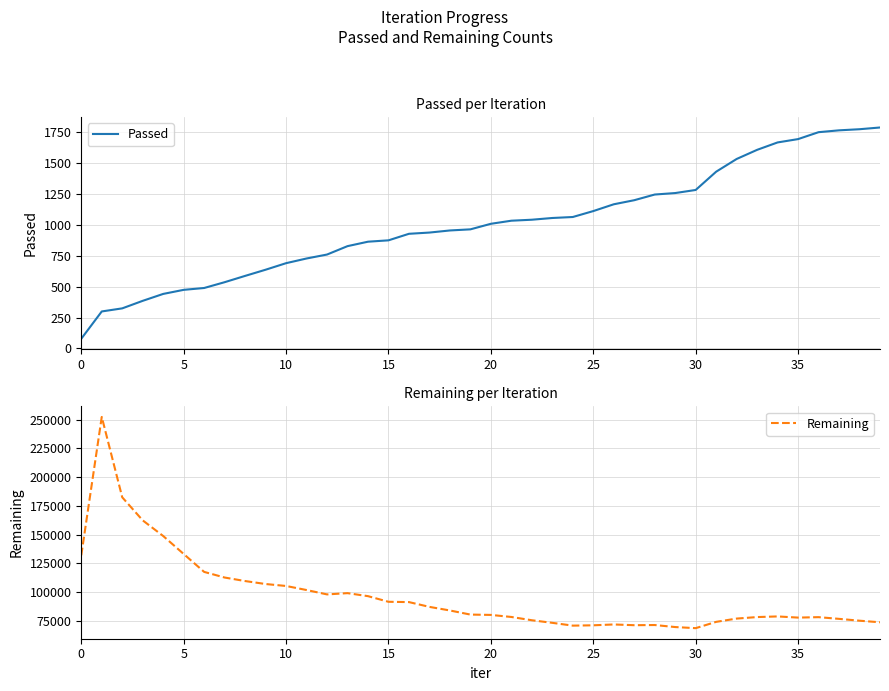

List the series in order of their overall mean, highest first.

Remaining, Passed